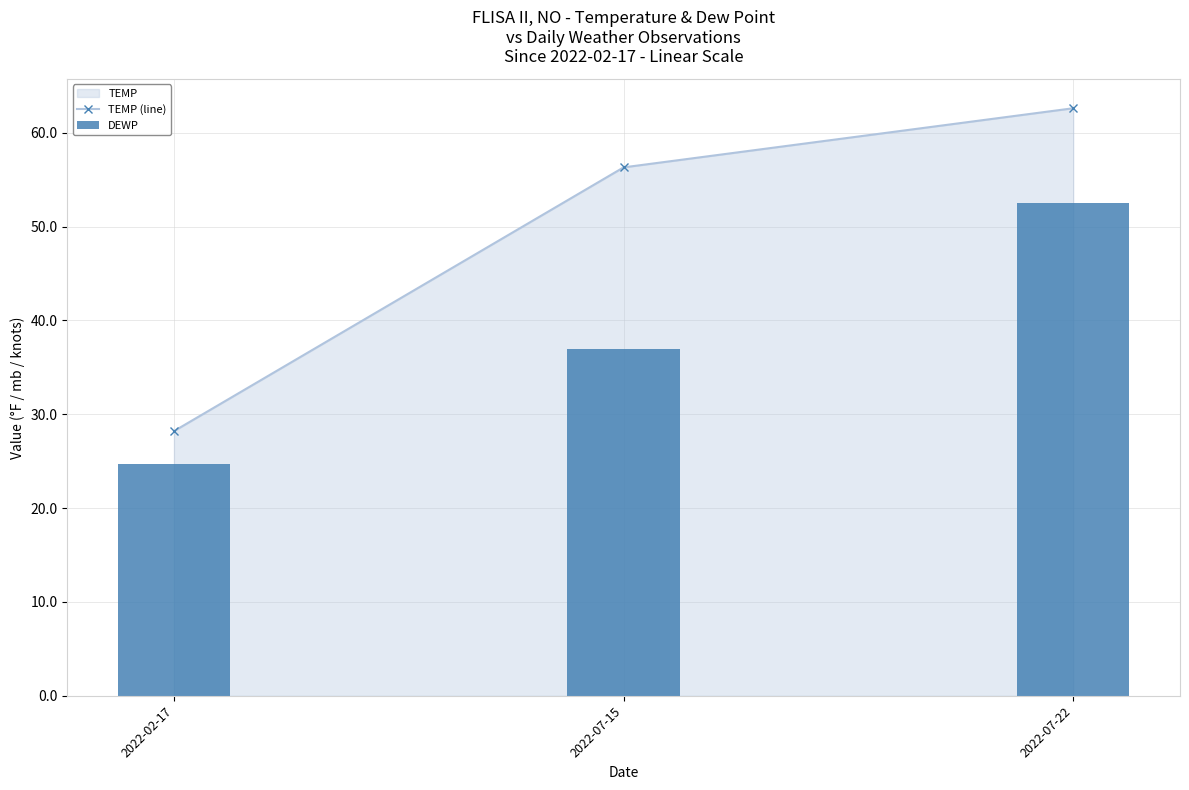

True or false: DEWP has a value of 41.7 at 2022-02-17.

False